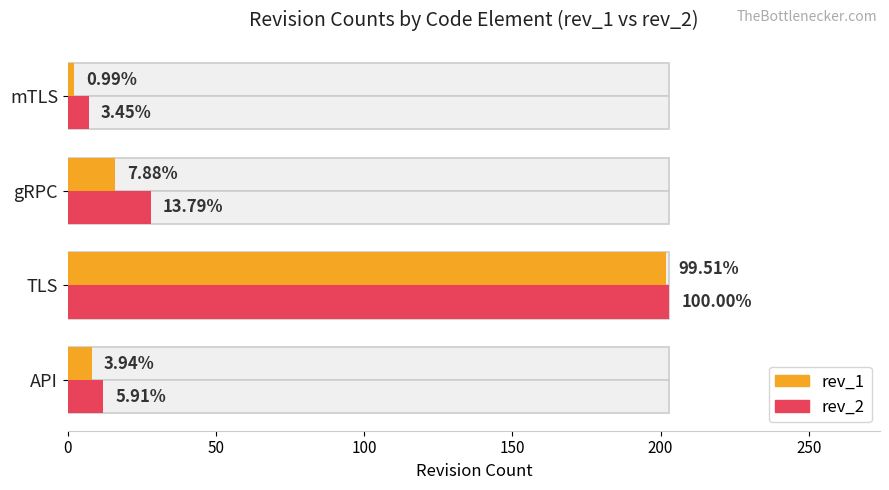

The rev_2 series shows 18 at API. True or false?

False